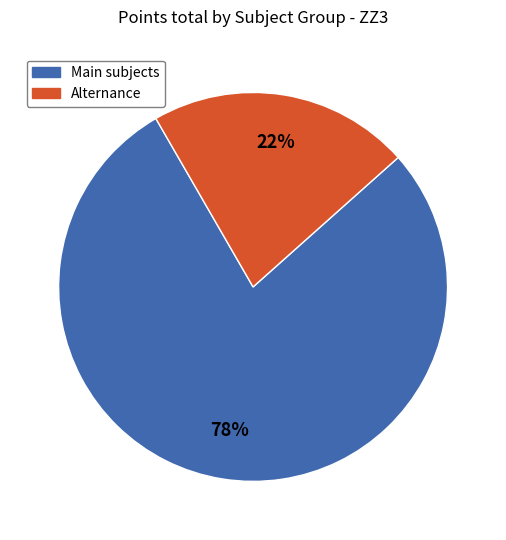

Does any single category account for the majority?

Yes